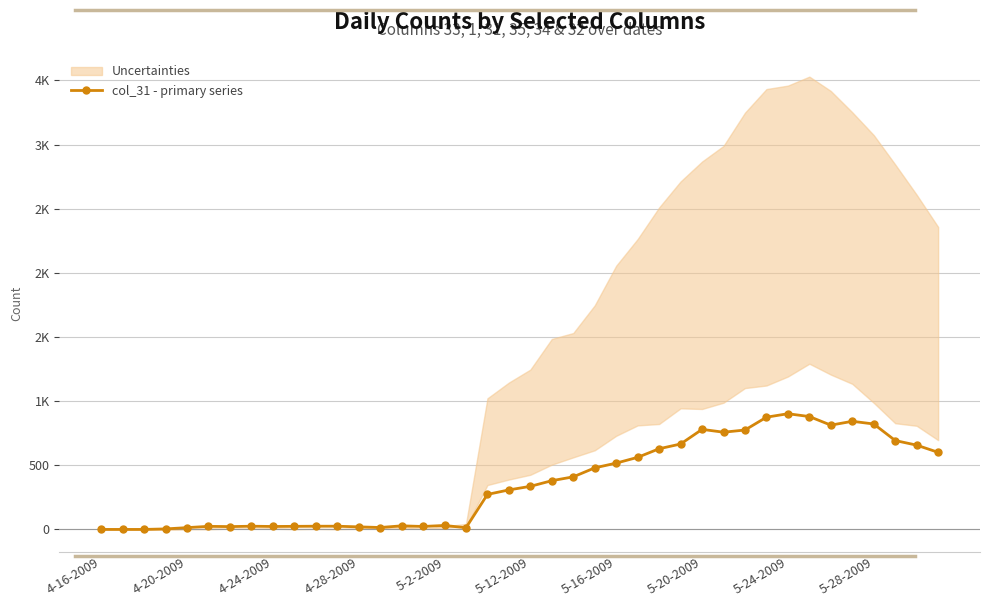

Is this an area chart (filled region under the line)?

No